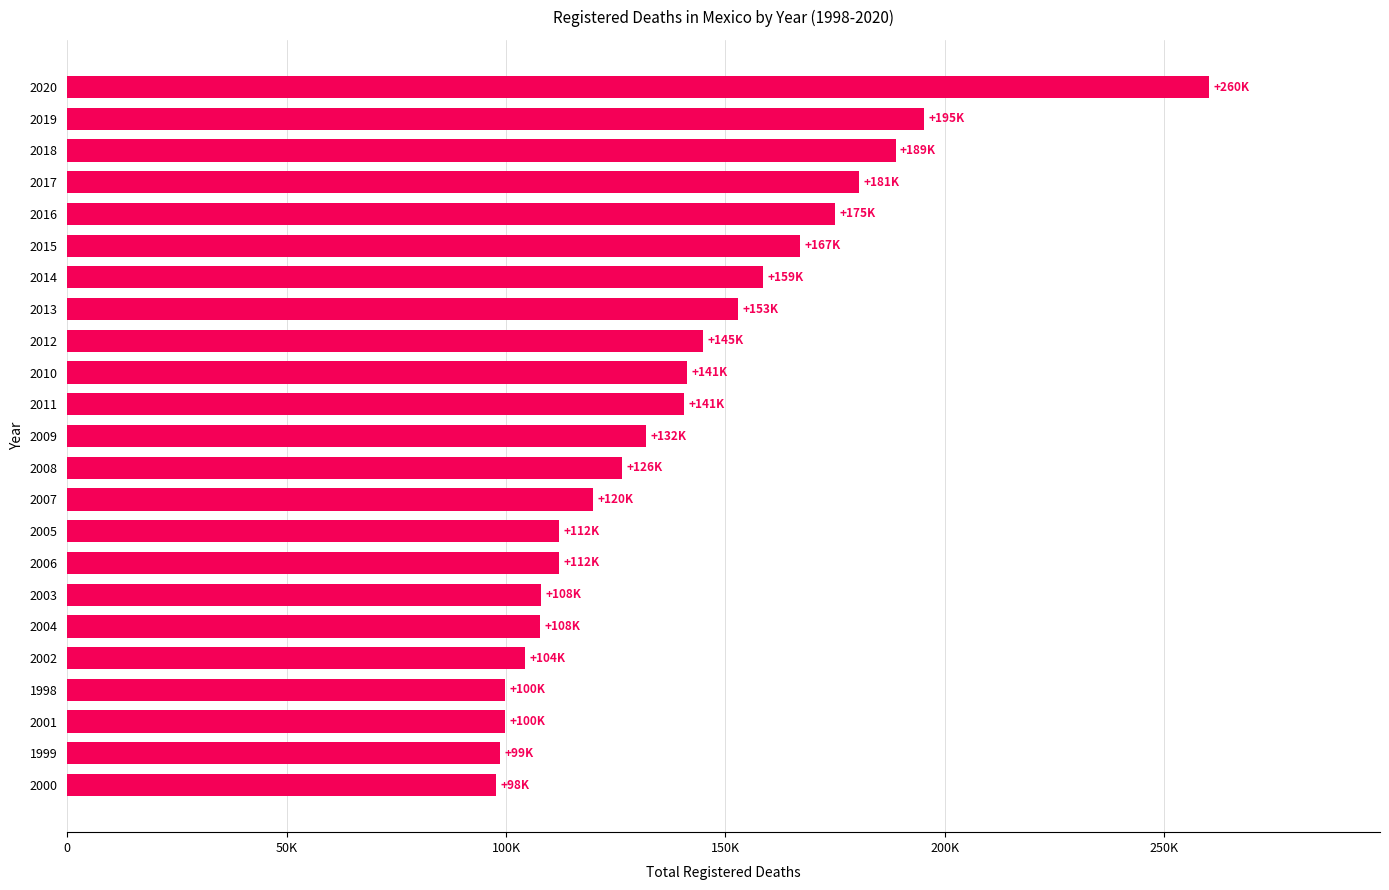

How many categories are shown in the chart?

23